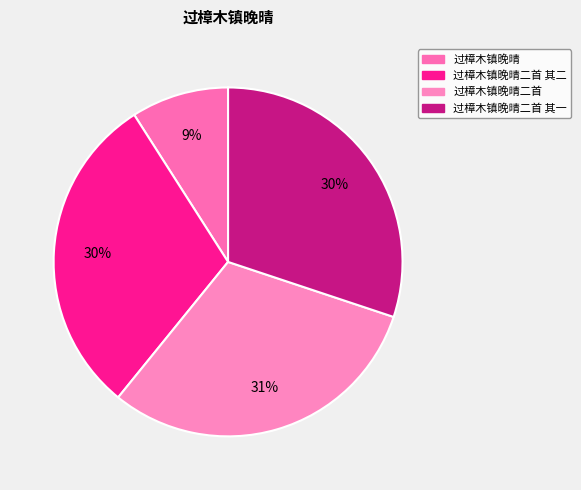

The 过樟木镇晚晴 slice represents 1% of the pie. True or false?

False